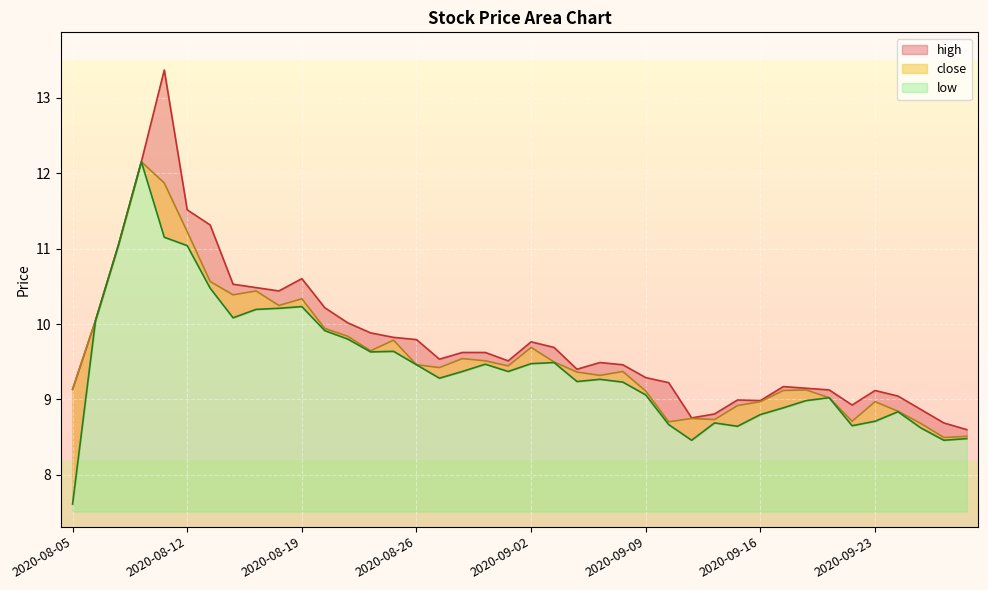

In high, how many points are higher than both neighbors (excluding endpoints)?

7